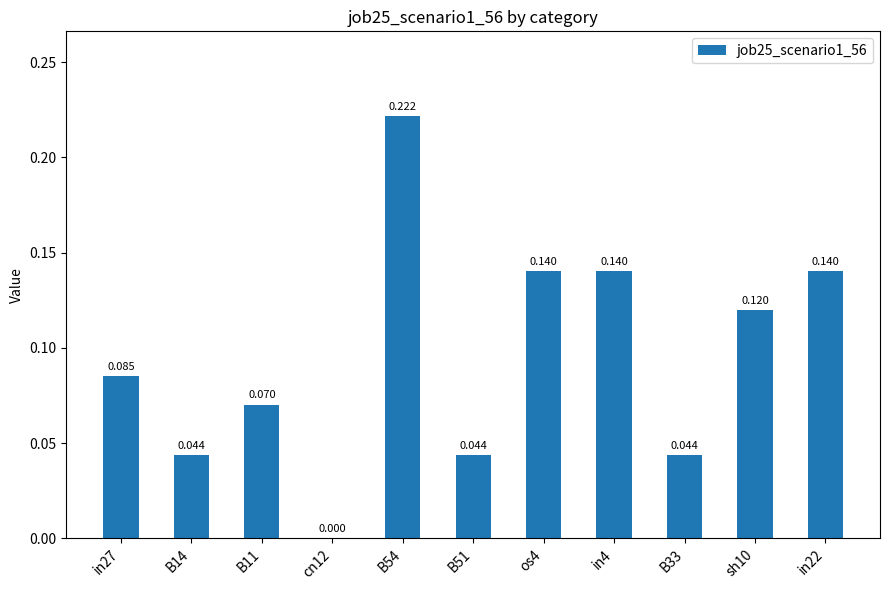

Which category has the lowest value across all series?

cn12